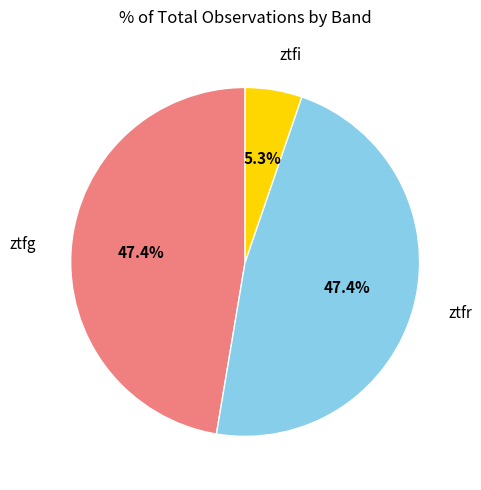

Is there any slice that represents more than half of the pie?

No